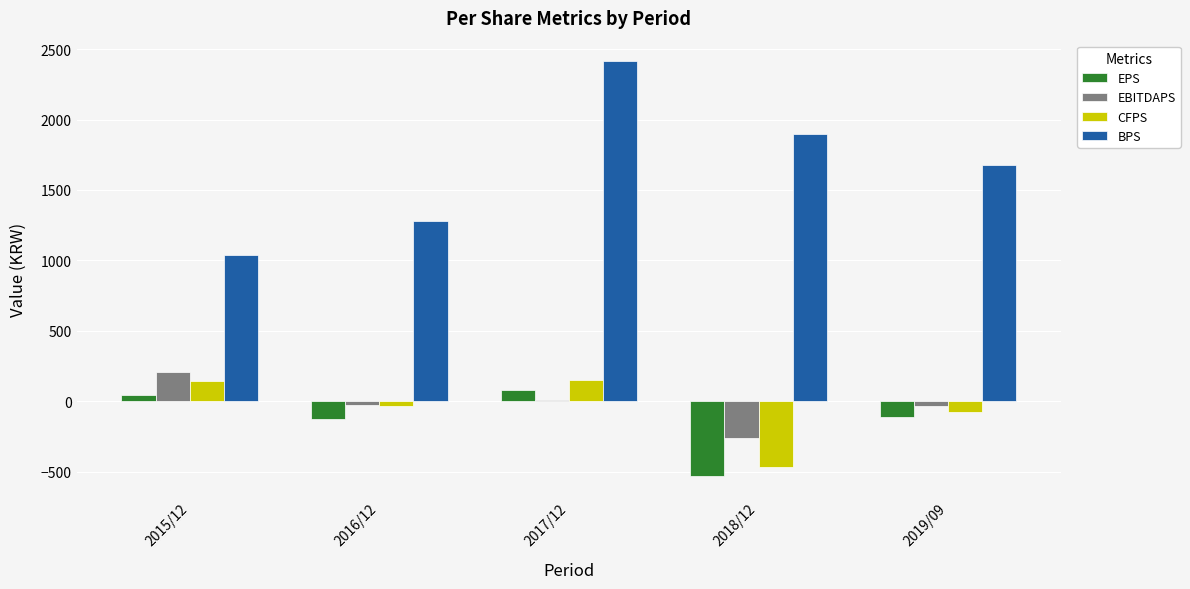

Which series has the largest total across all categories?

BPS